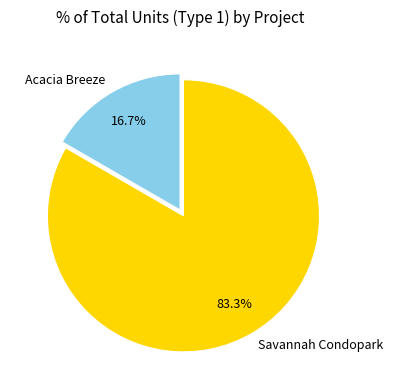

To the nearest percent, what is the combined percentage of Savannah Condopark and Acacia Breeze?

100%